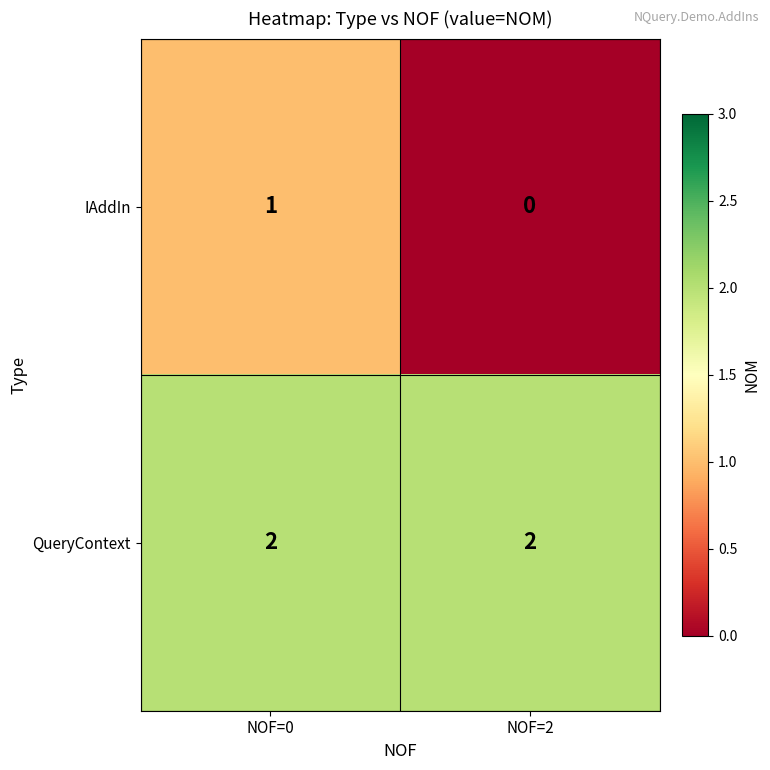

How many series are shown in this chart?

2